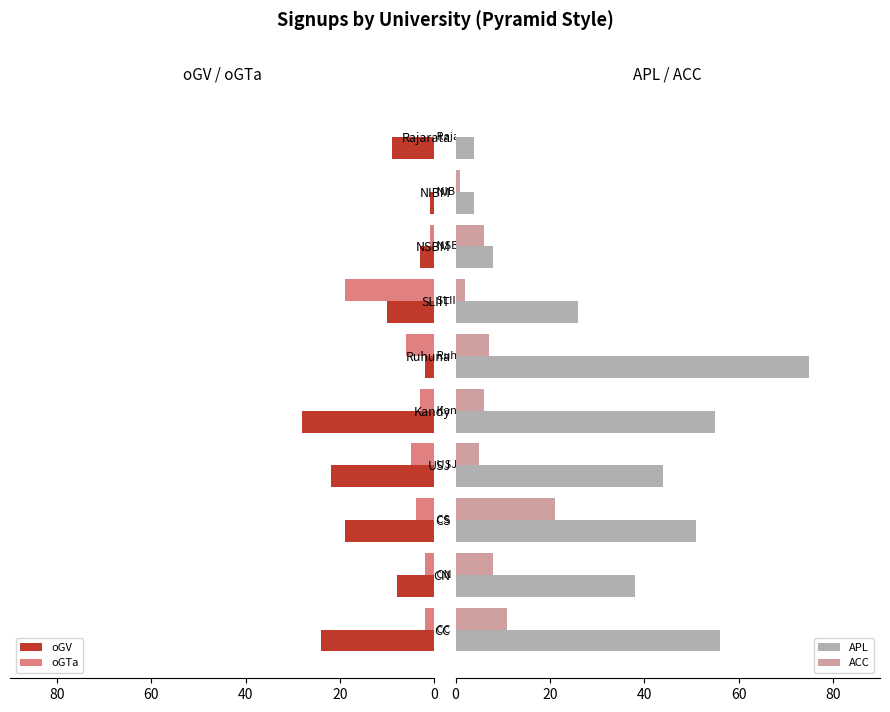

The APL series shows 4 at Rajarata. True or false?

True